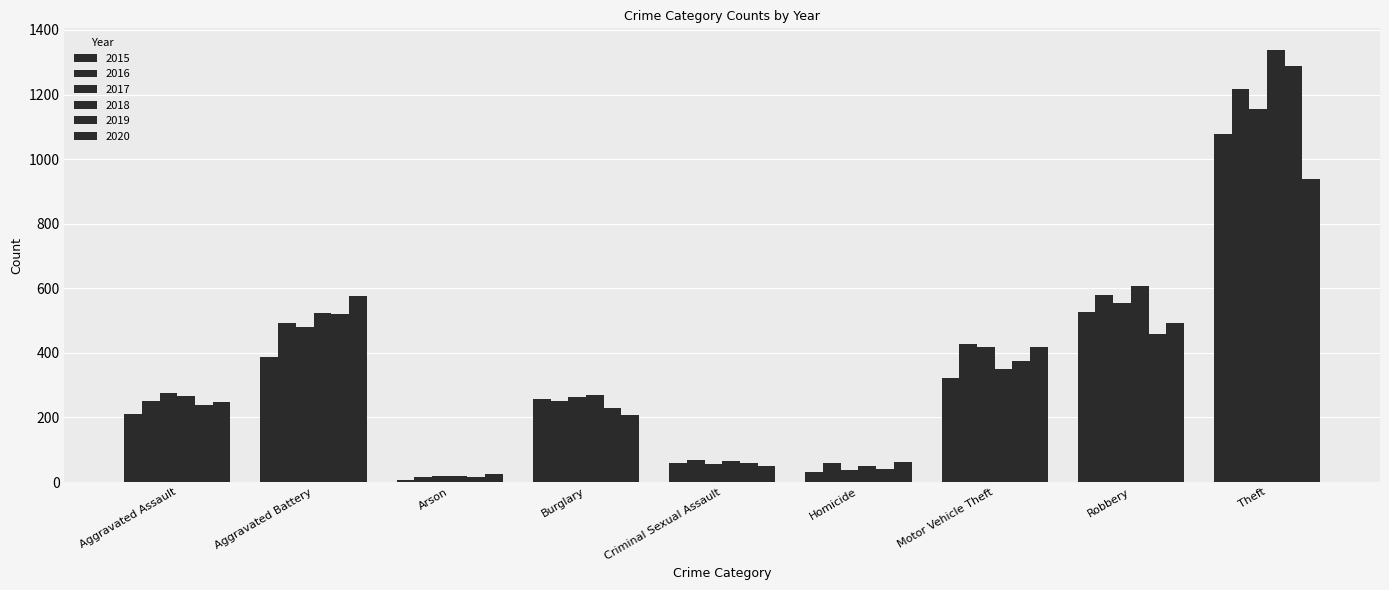

How many bars are there in total?

54